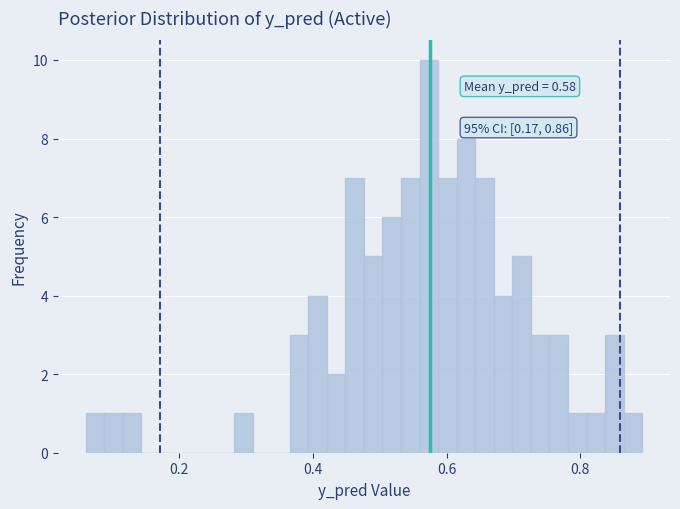

Around what value on the x-axis is the tallest bar? Give the approximate position of its centre, as read against the axis.

0.58